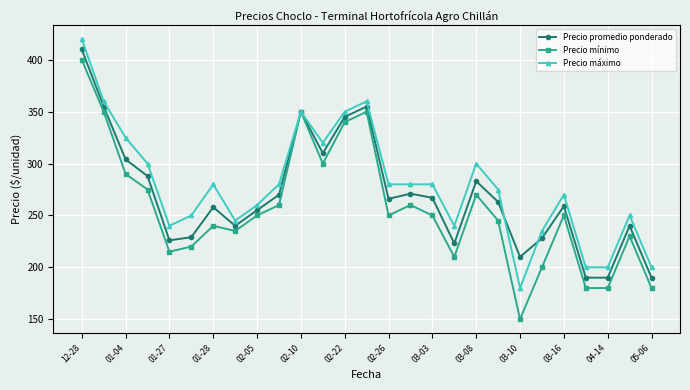

What is the value of the Precio máximo point at the 2nd from the left?

360